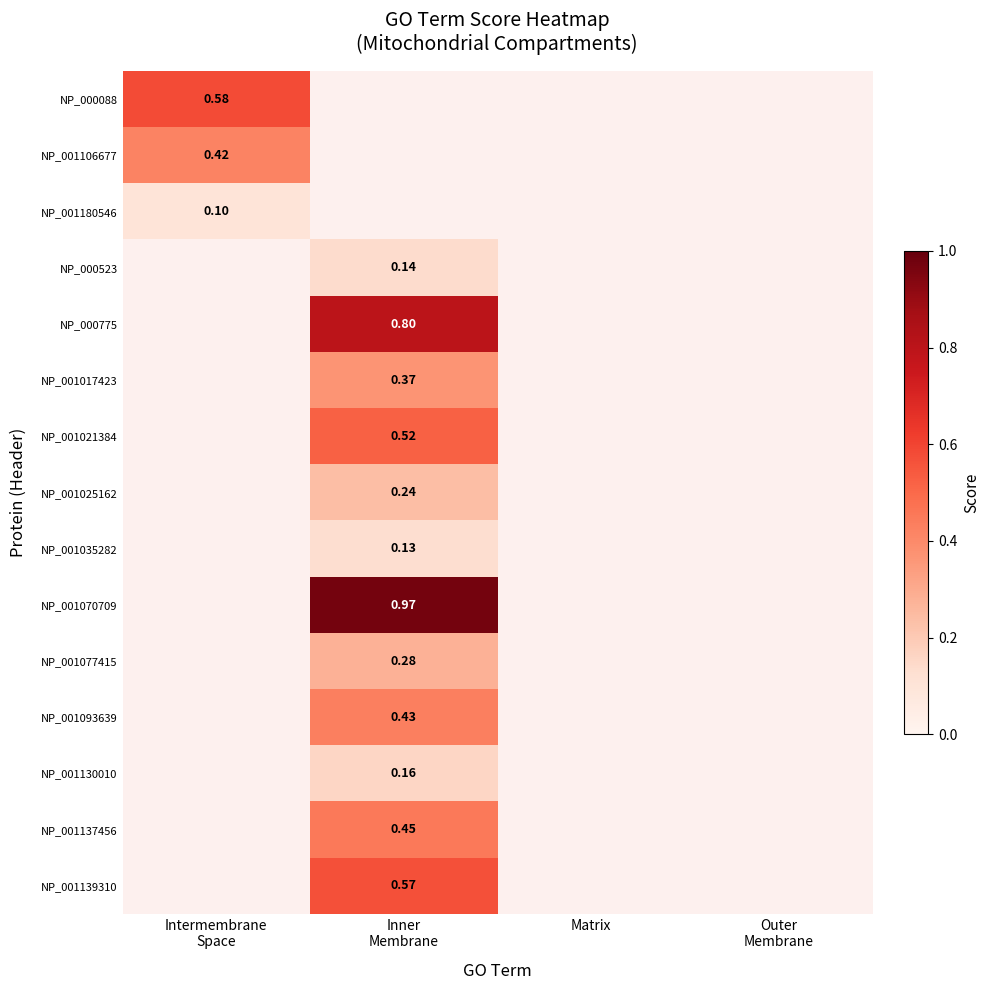

At how many categories does at least one series exceed 0?

2